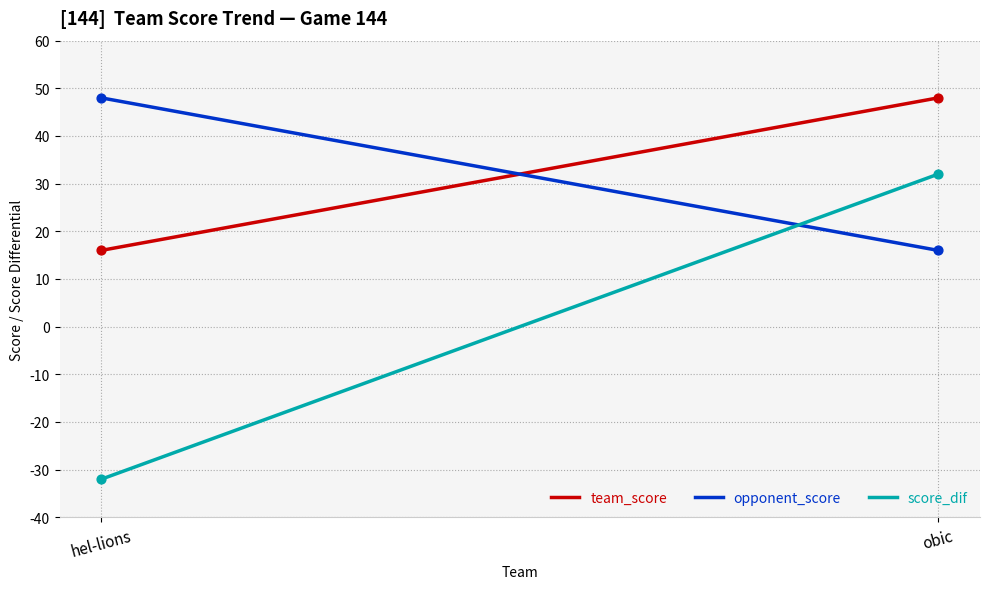

What is the greatest value displayed?

48.0